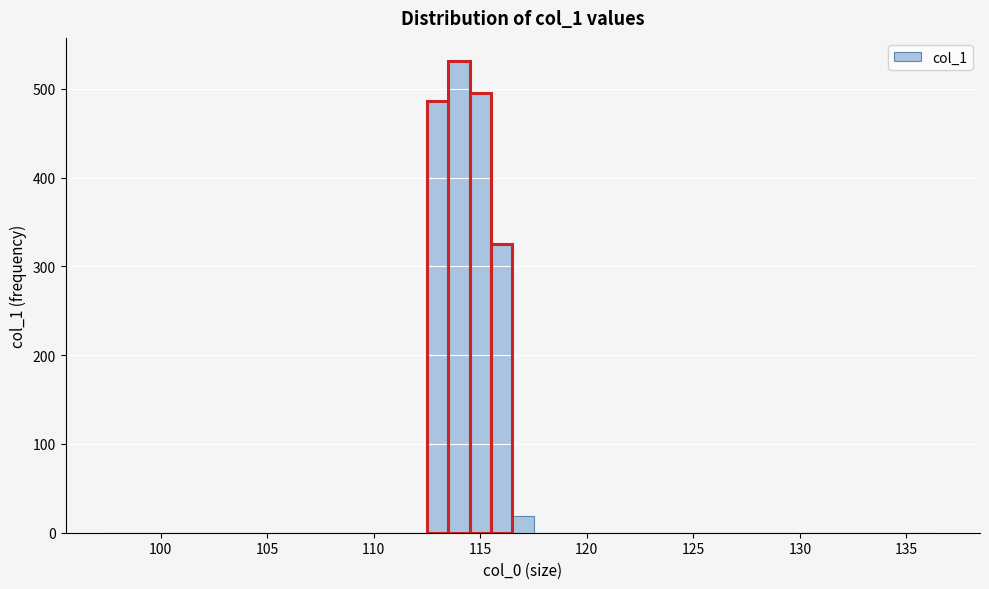

Around what value on the x-axis is the tallest bar? Give the approximate position of its centre, as read against the axis.

114.0